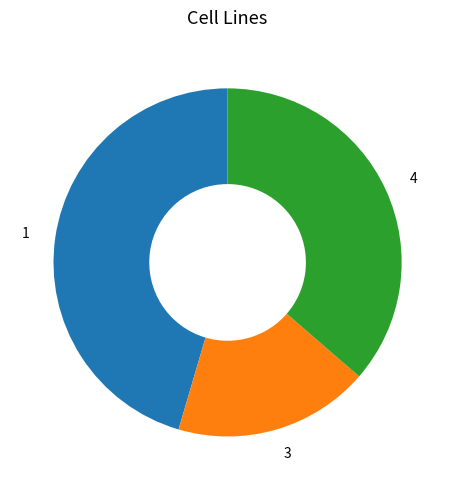

Rank the categories by value from highest to lowest.

1, 4, 3